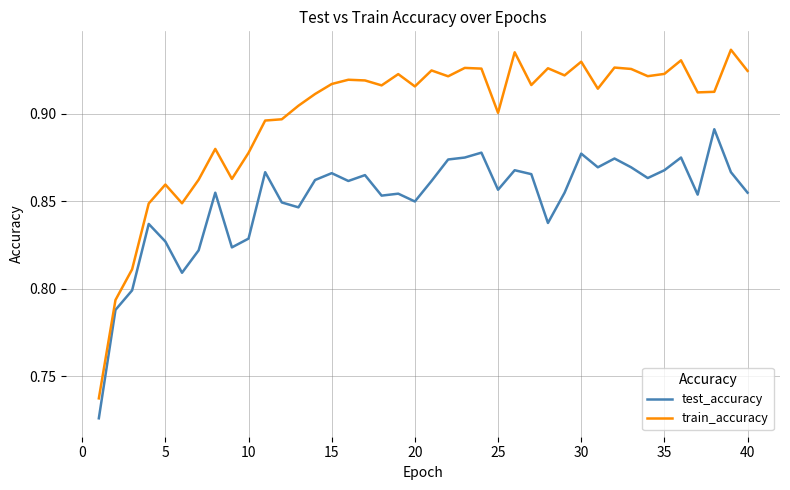

List the series in order of their overall mean, highest first.

train_accuracy, test_accuracy